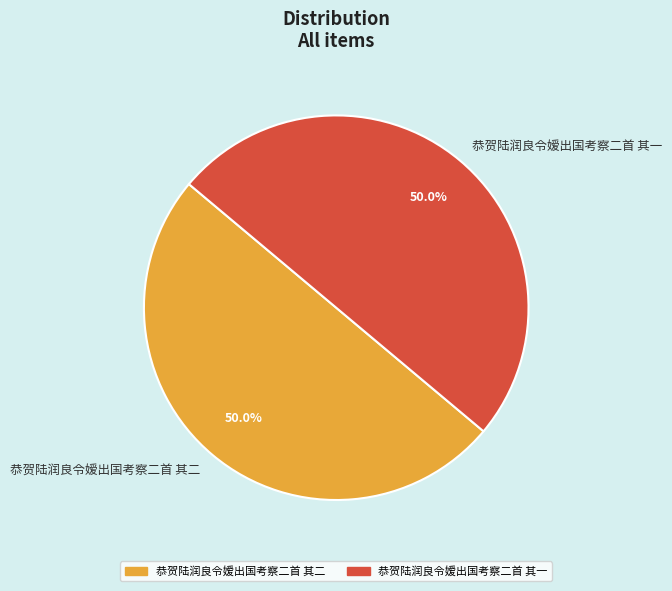

What is the ratio of the value at 恭贺陆润良令嫒出国考察二首 其二 to the value at 恭贺陆润良令嫒出国考察二首 其一?

1.0